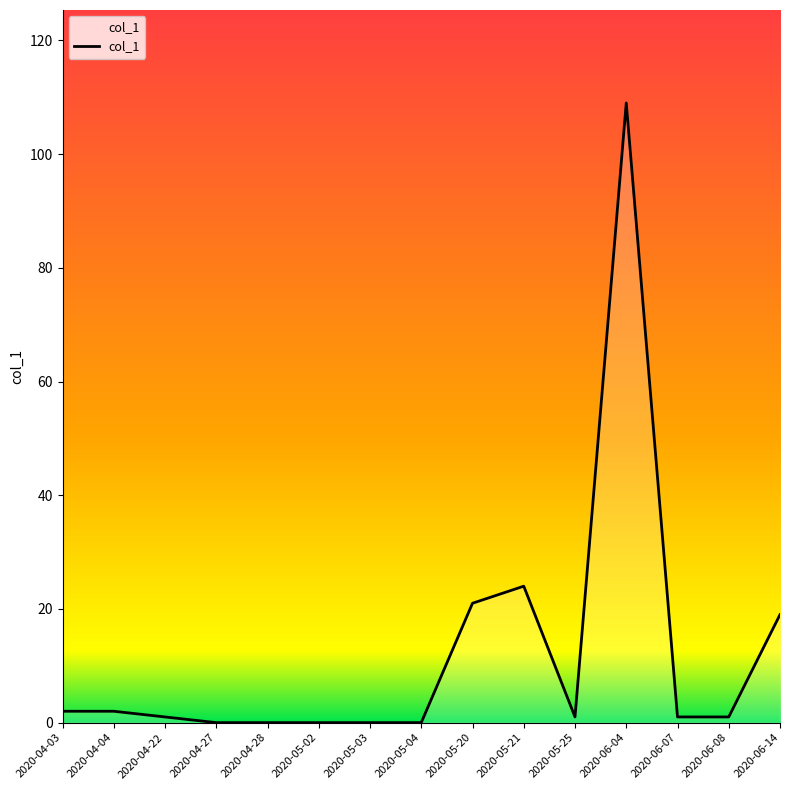

What is the change in value from 2020-05-21 to 2020-06-04?

+85